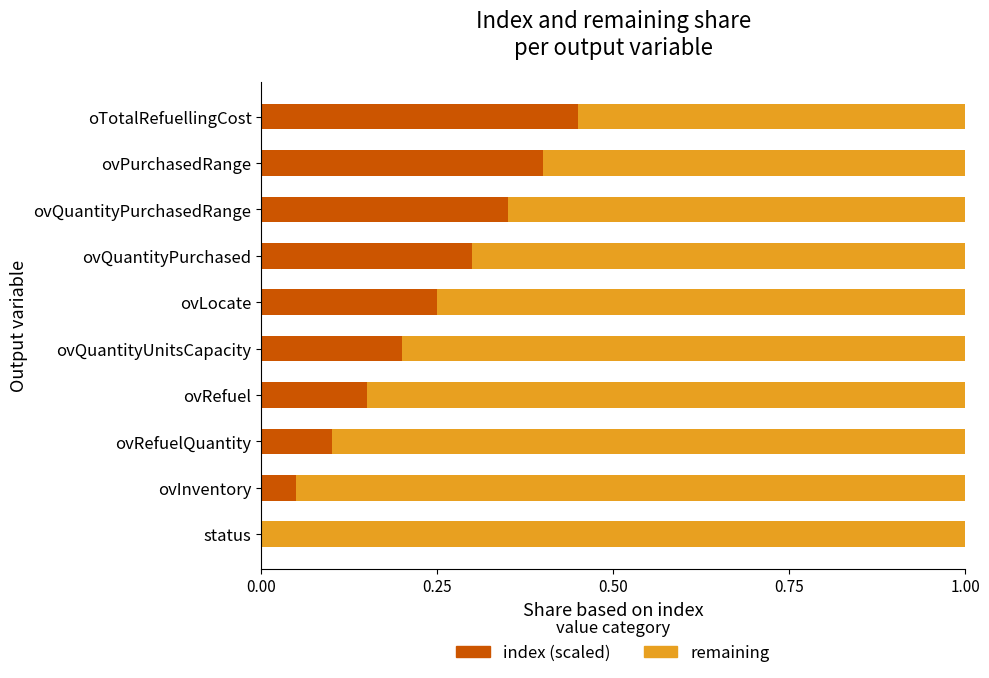

At which label does index (scaled) reach its peak?

oTotalRefuellingCost